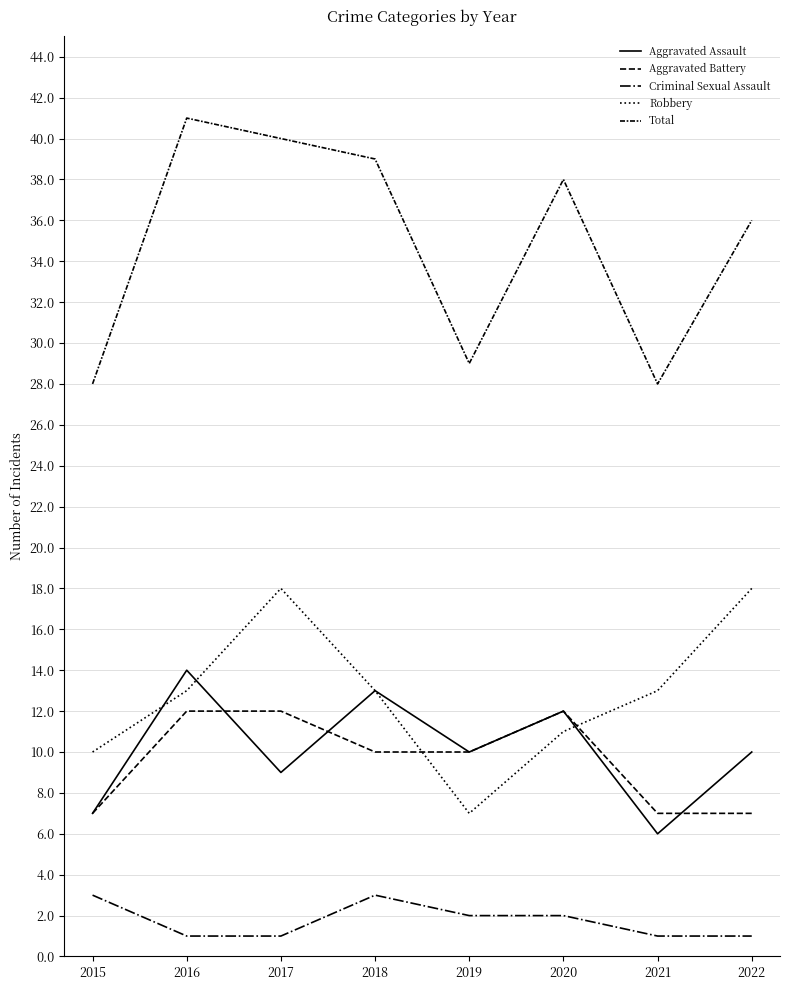

How many lines are shown in the chart?

5